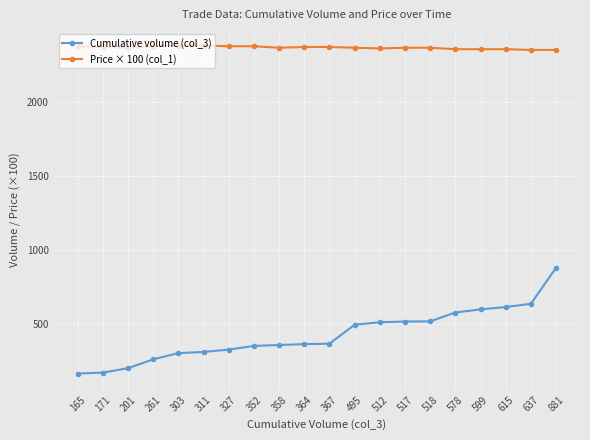

Is it true that Cumulative volume (col_3) equals 495 at 495?

True